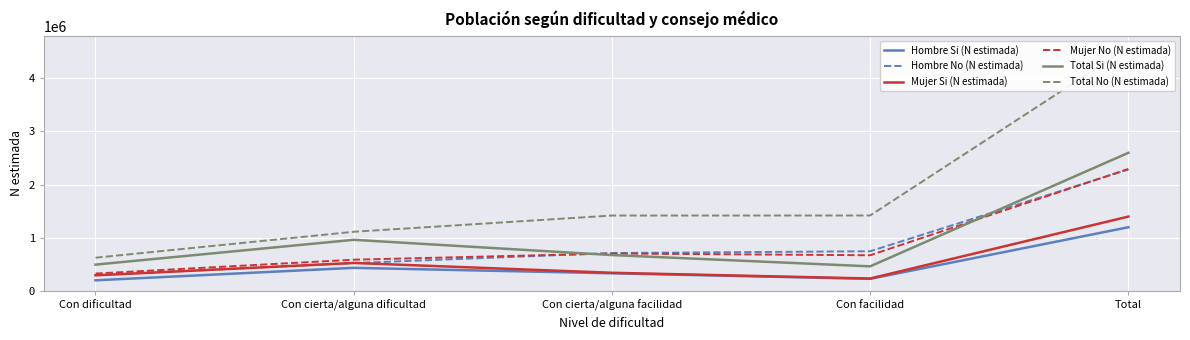

What is the approximate value of Mujer No (N estimada) at Total?

2293083